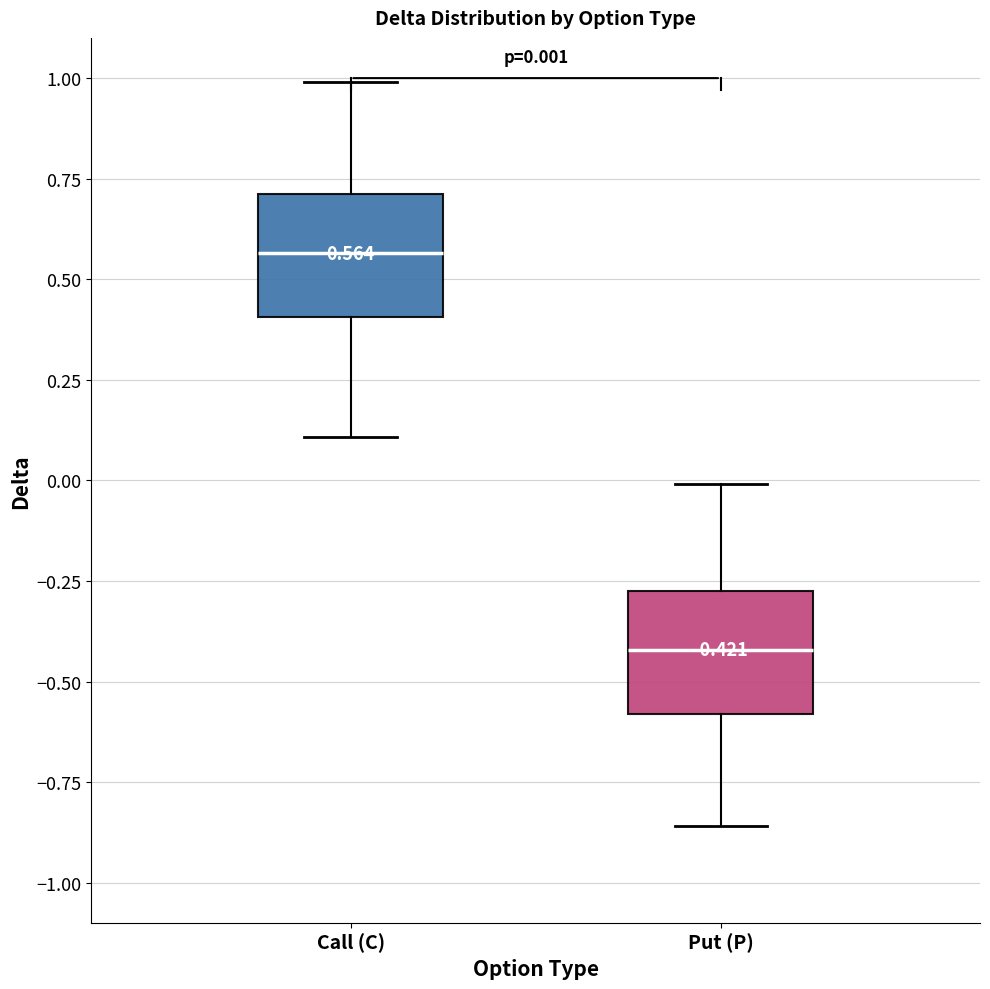

Which box has the lowest median line?

Put (P)